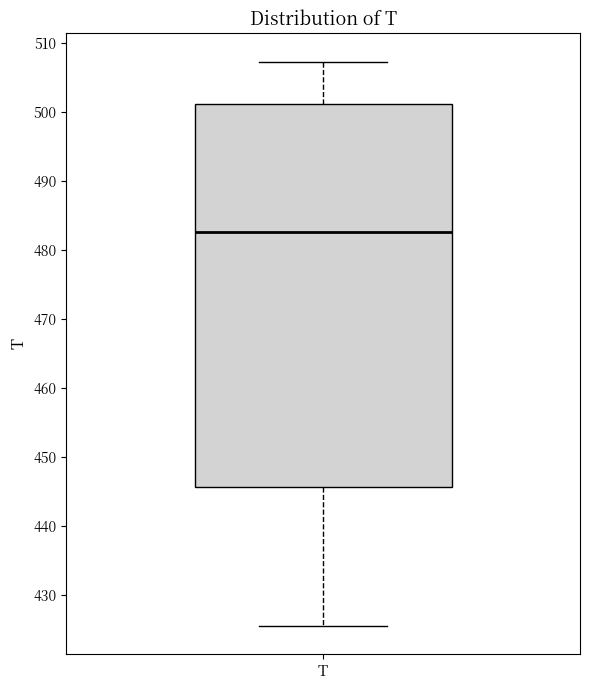

Read this box plot against the y-axis: the position of the median line, the range covered by the box, and the ends of both whiskers. The values are not printed on the chart, so give them approximately, as read against the axis.

median 483, box 446 to 501, whiskers 426 to 507